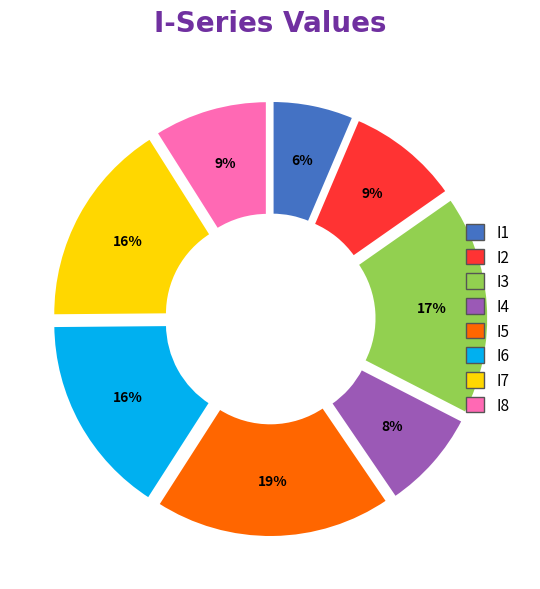

Approximately how many times larger is the value at I7 compared to I8?

1.8